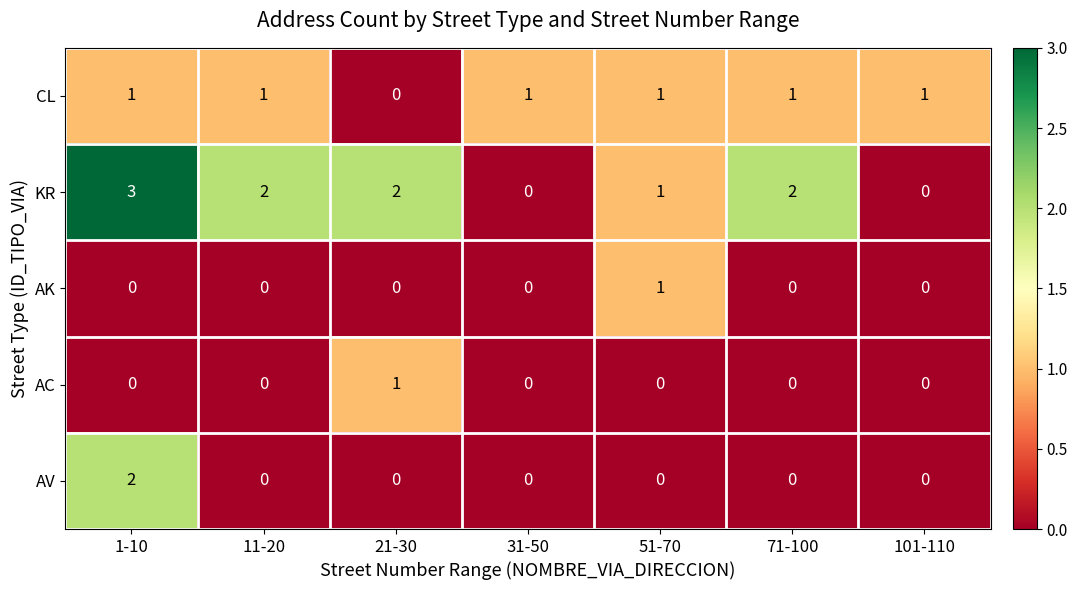

How many AC values are between 0 and 1?

7